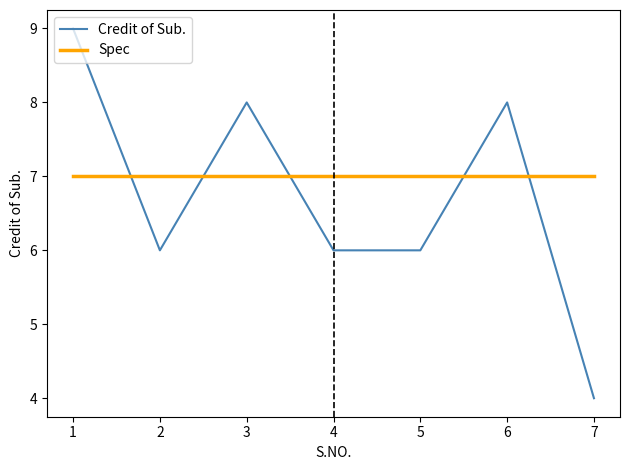

Read the Spec value at 5.

7